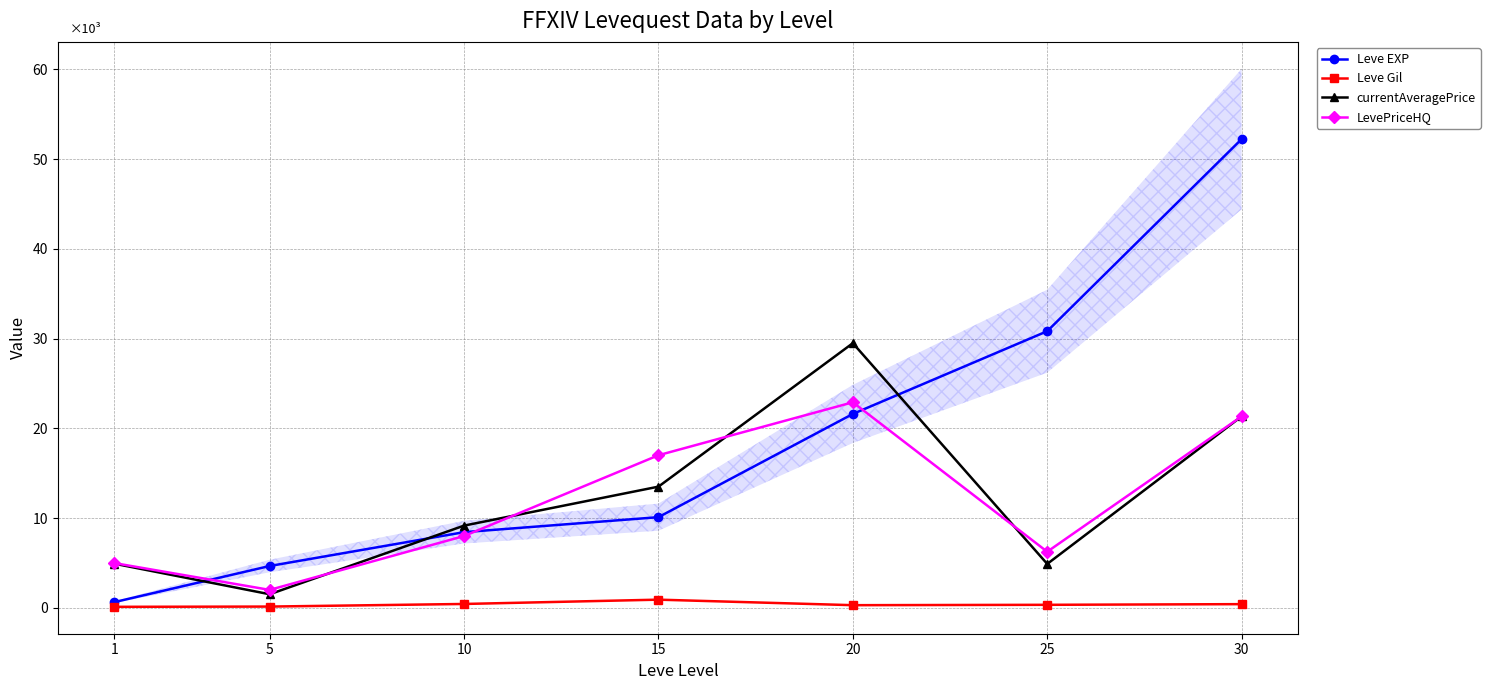

What are all the series names shown in the legend?

Leve EXP, Leve Gil, currentAveragePrice, LevePriceHQ